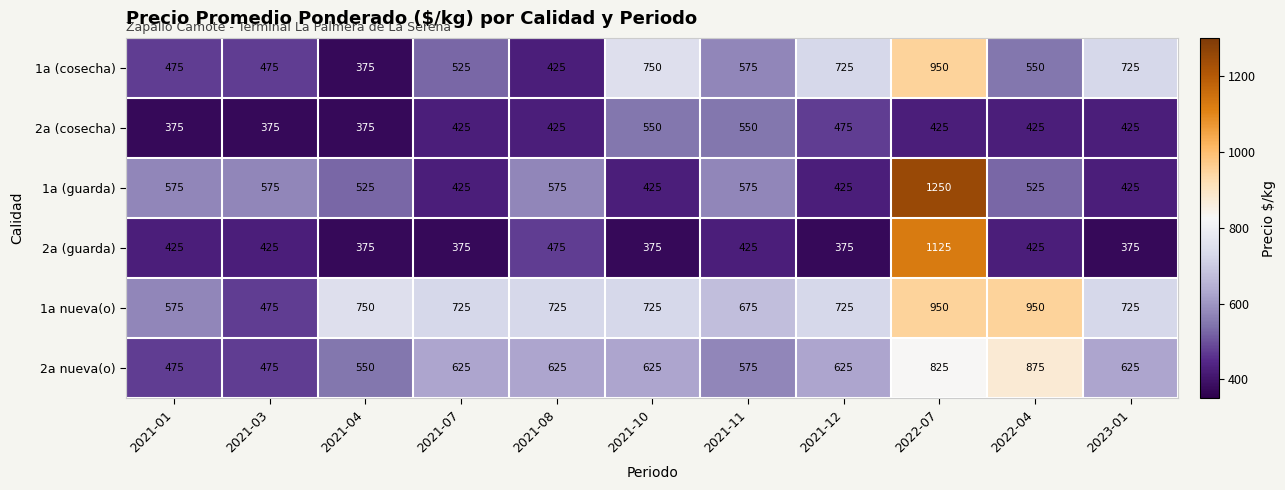

Is it true that 2a (guarda) equals 1125 at 2022-07?

True